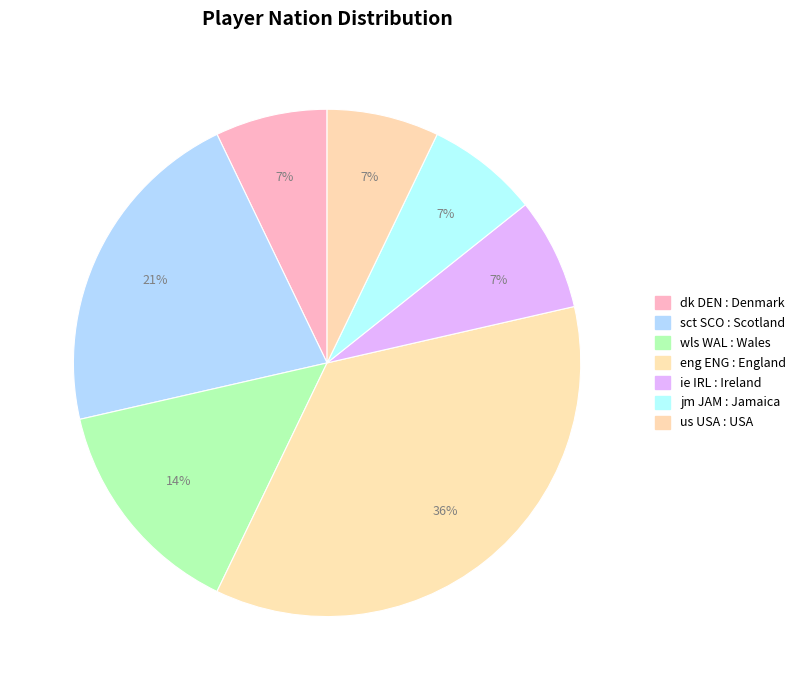

To the nearest percent, what percentage of the pie is us USA?

7%